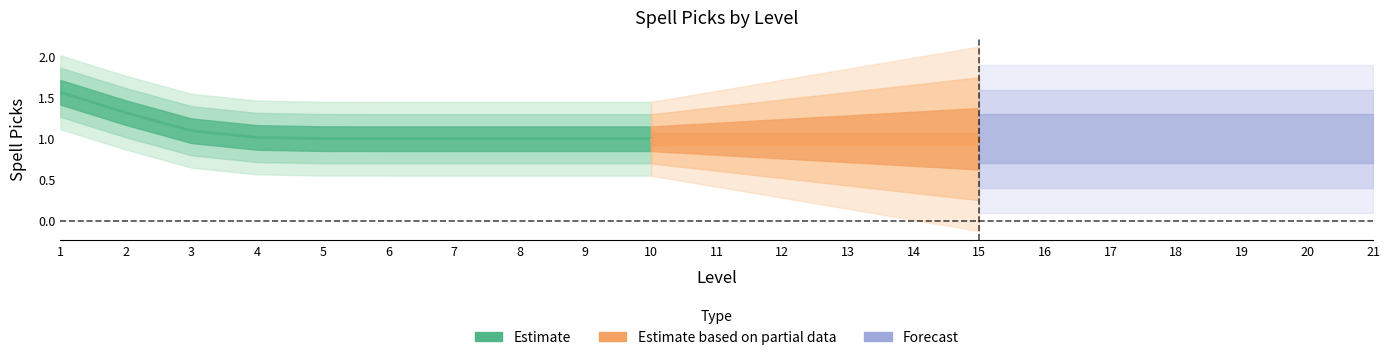

How many values are between 1 and 2?

21